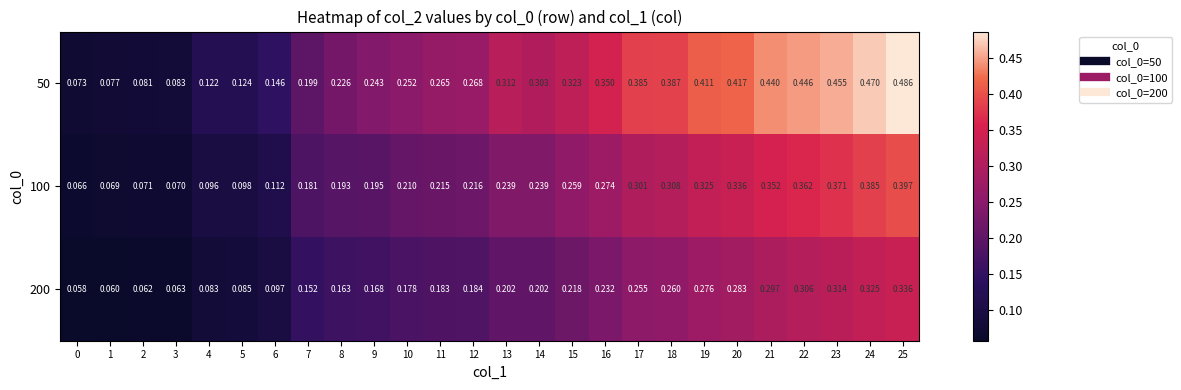

Is the value of 200 at 4 greater than the value of 100 at 25?

No